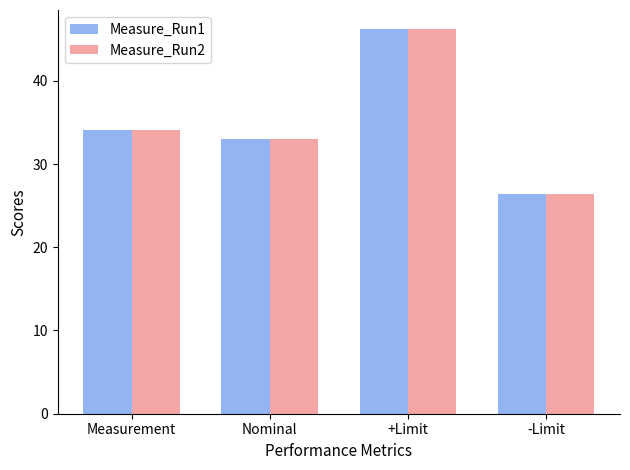

The value of Measure_Run2 at -Limit is 26.4. True or false?

True